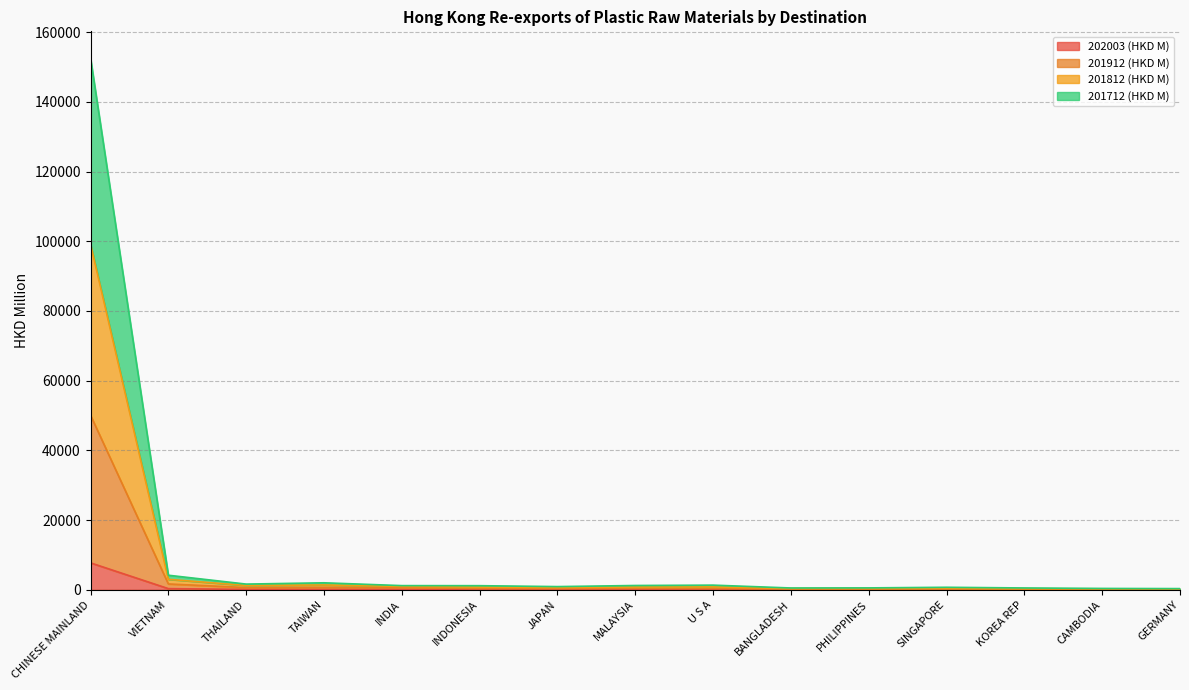

How many lines are shown in the chart?

4